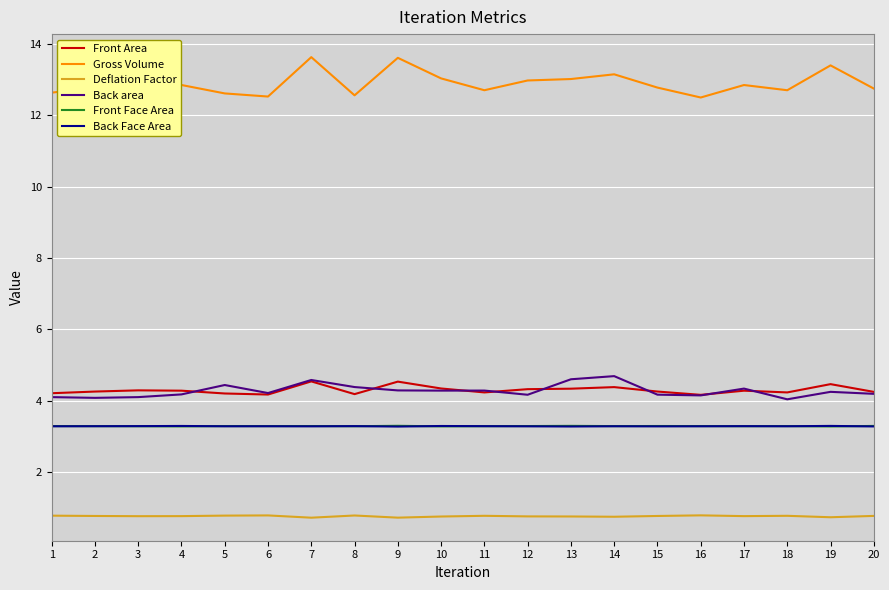

What is the difference between the highest and lowest values at 4?

12.1